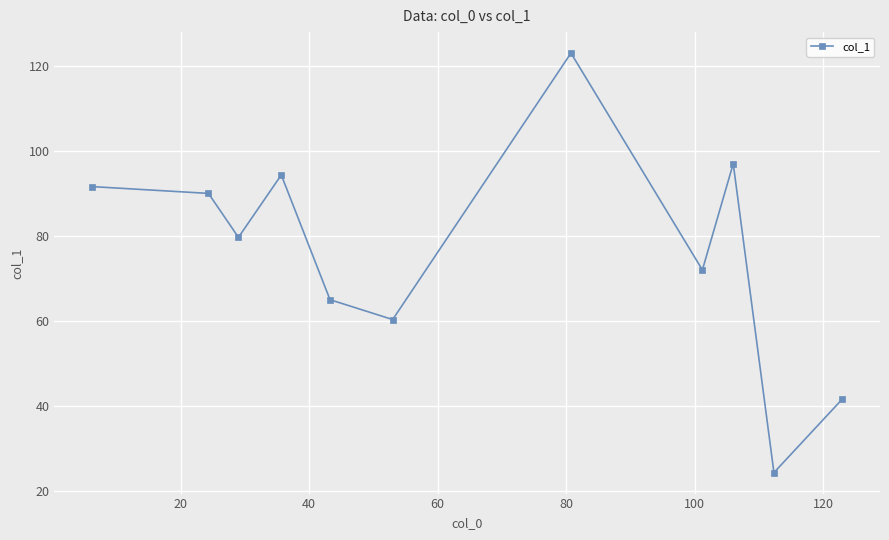

What is the difference between the maximum and minimum values?

98.7